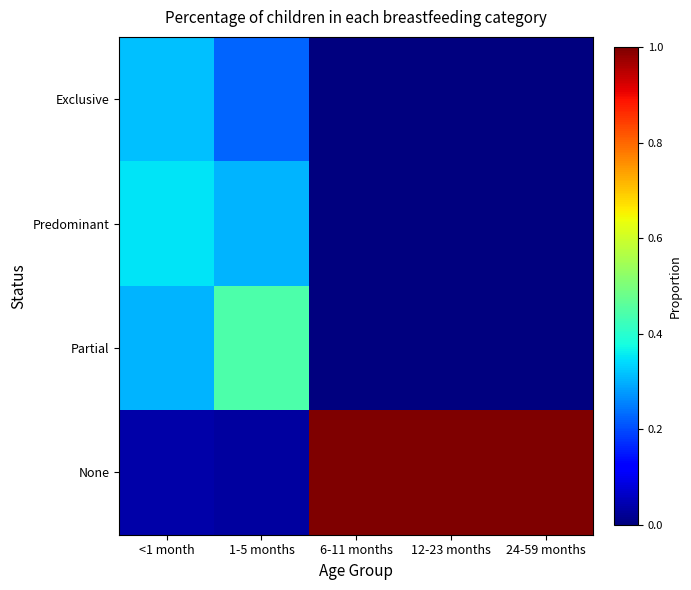

At how many categories does at least one series exceed 0?

5